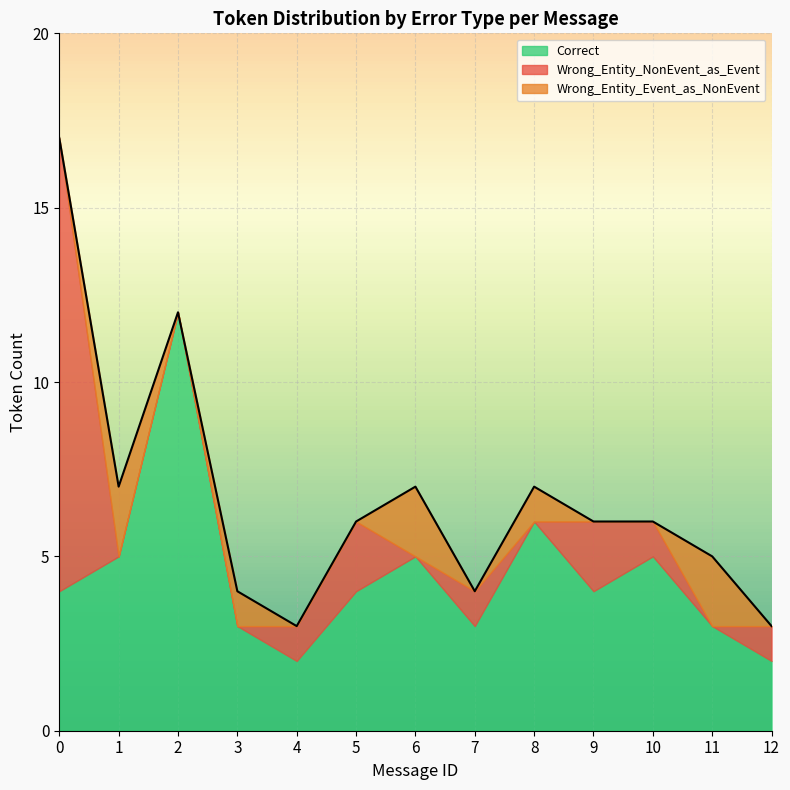

At which category does Wrong_Entity_Event_as_NonEvent reach its first local peak?

1